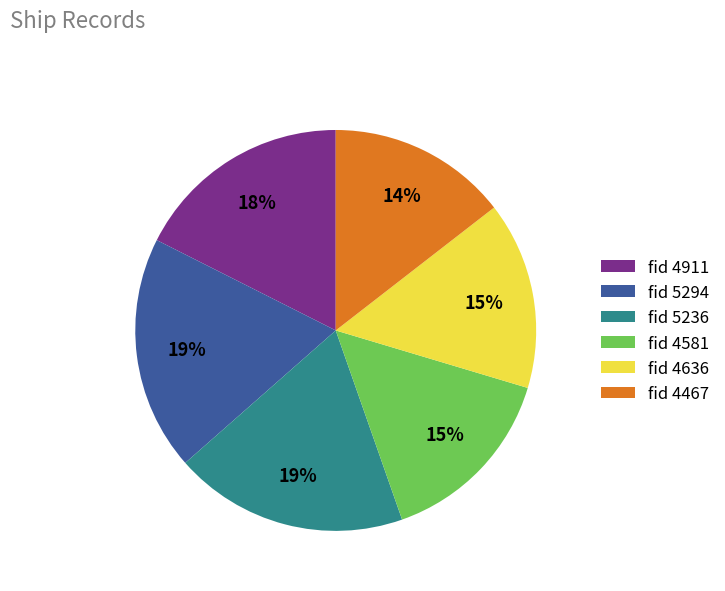

What percentage is the fid 4636 slice, to the nearest percent?

15%